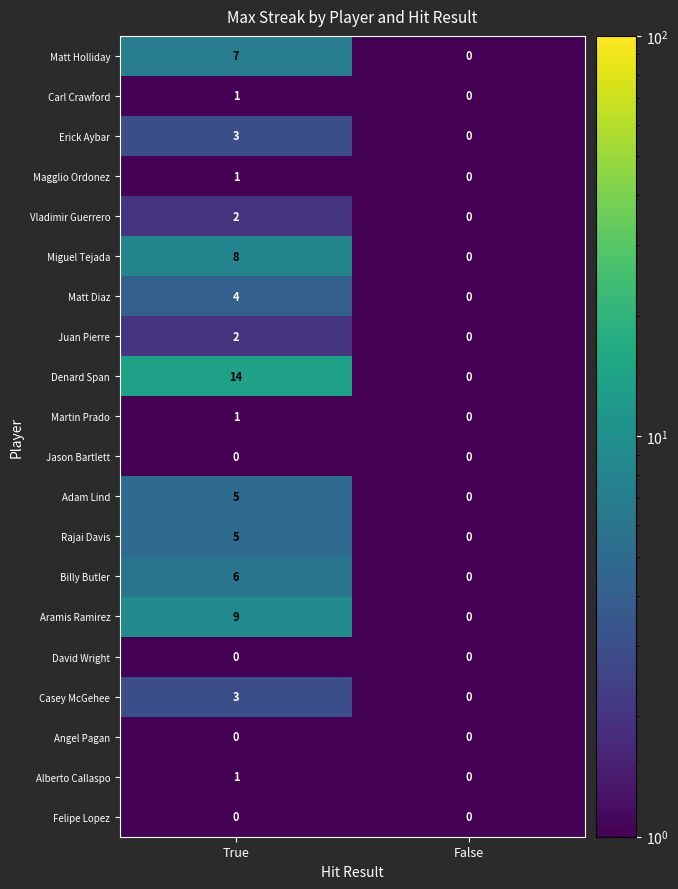

What is the sum of the Erick Aybar values at False and True?

3